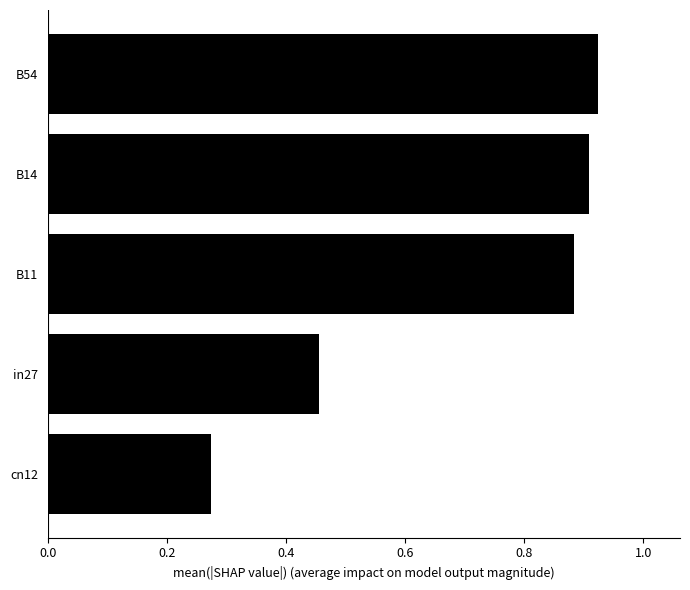

Which has a higher value, cn12 or B11?

B11